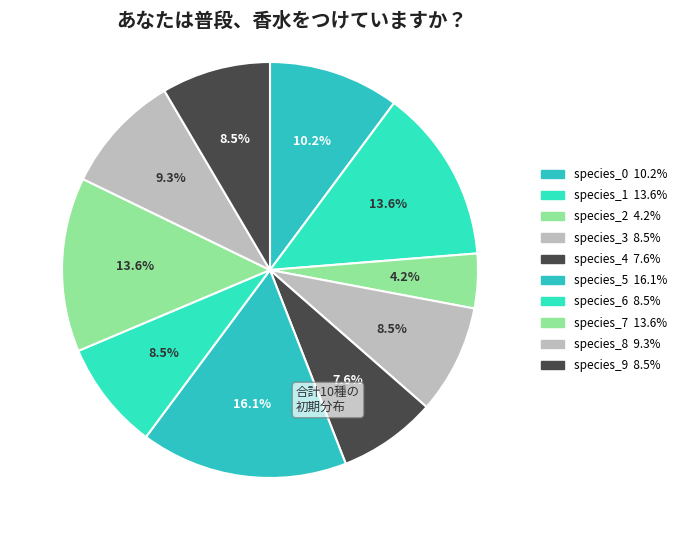

Which category has the smallest portion of the pie?

species_2